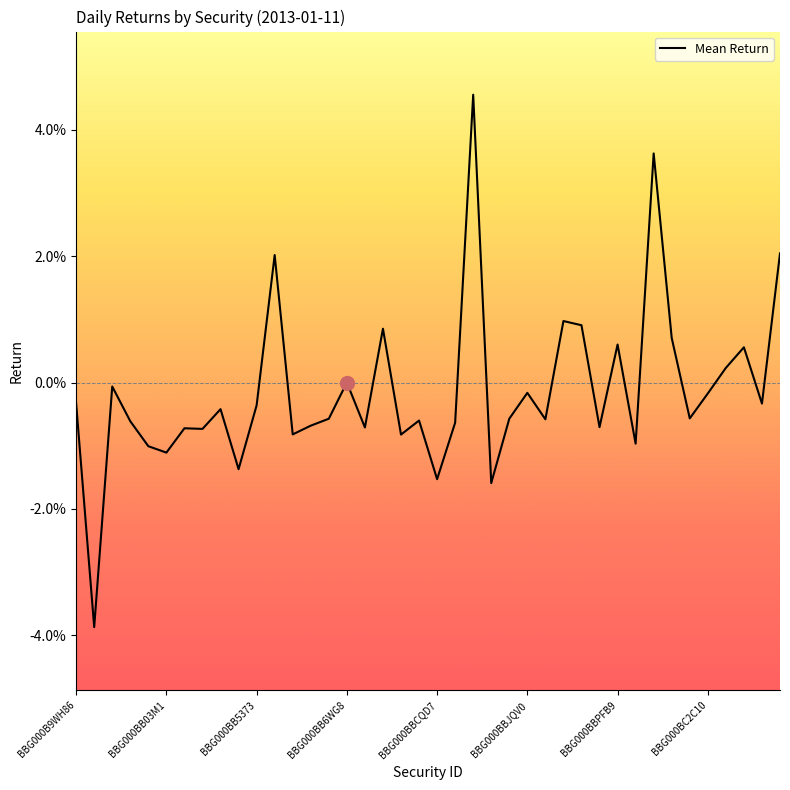

Where is the data nearest to the value 0?

BBG000BB6WG8